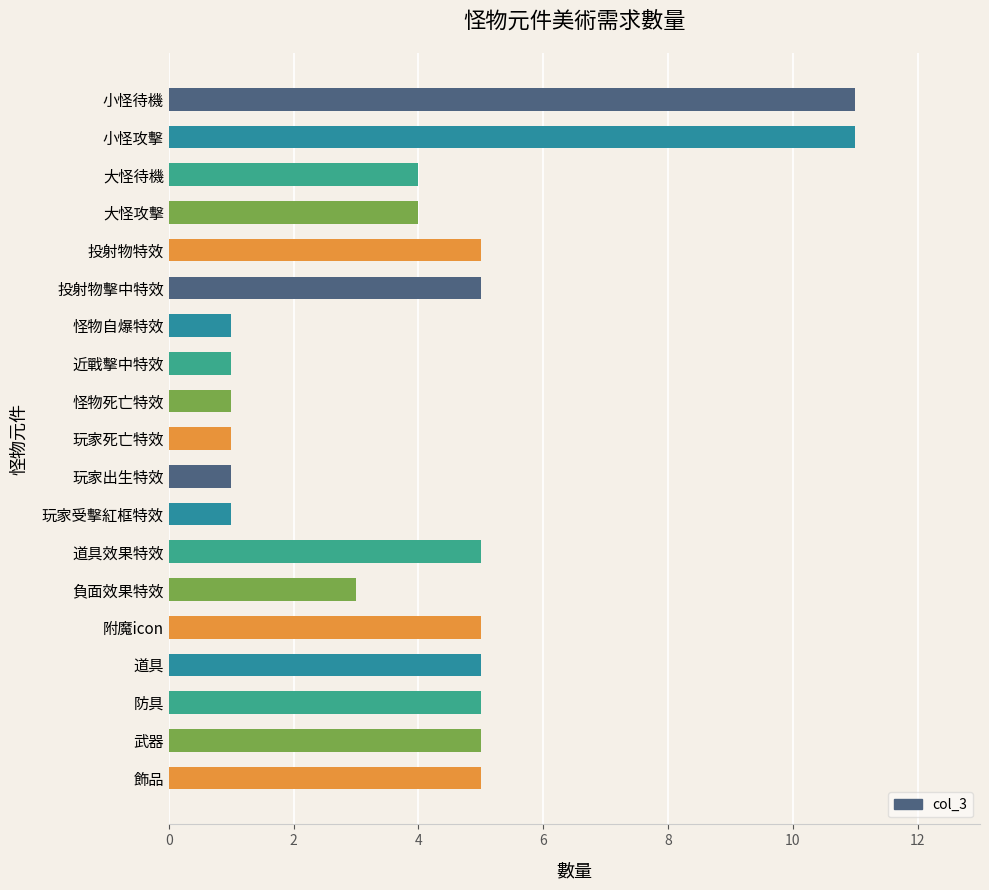

What is the greatest value displayed?

11